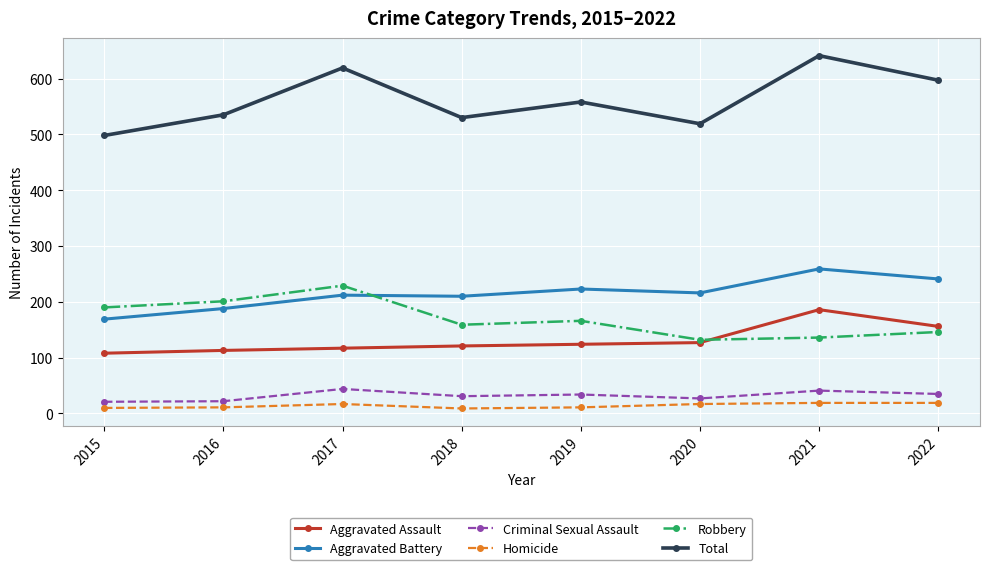

True or false: Aggravated Battery and Total cross at least once.

False